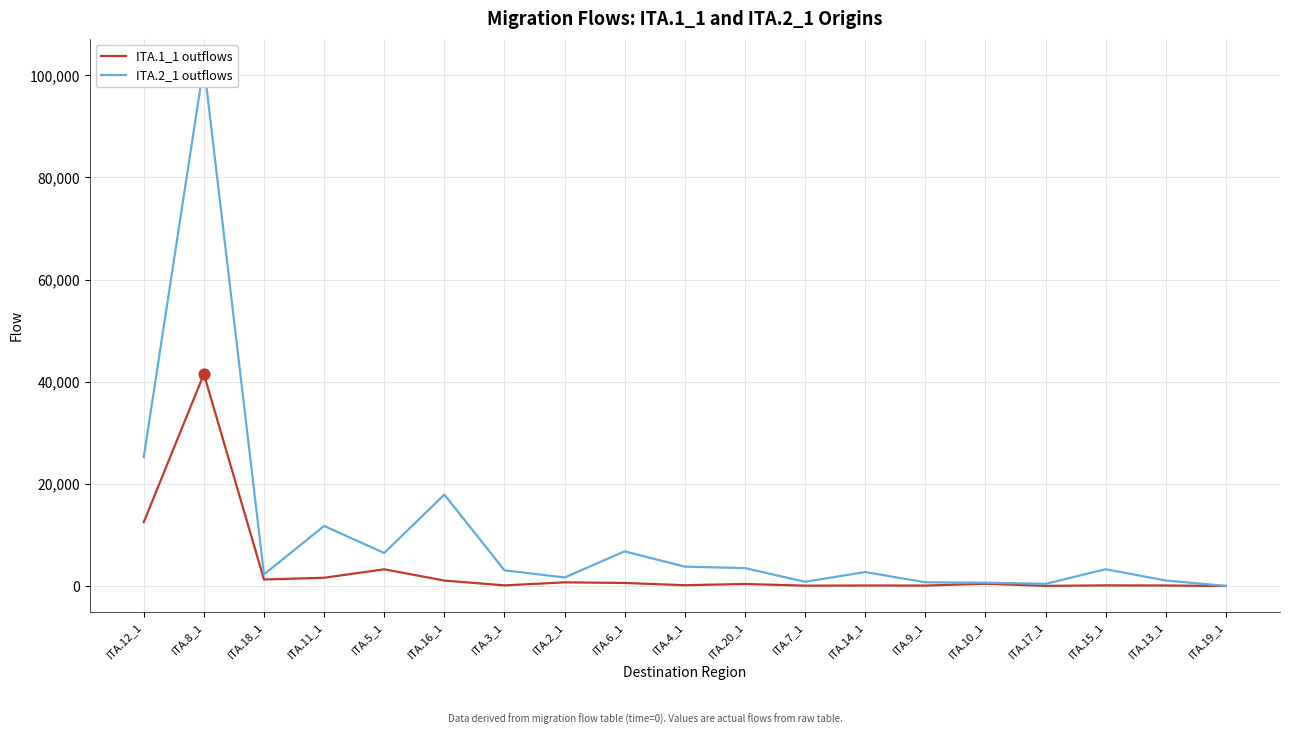

At how many categories does at least one series exceed 1530?

13